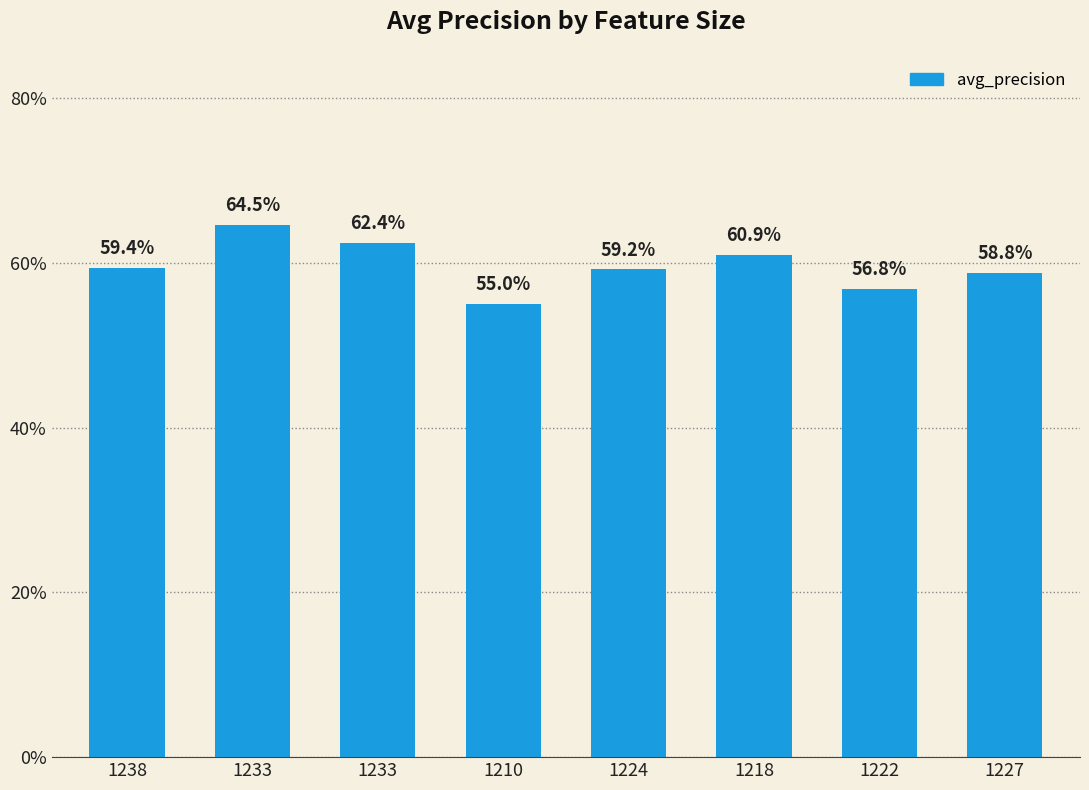

Does the chart contain any negative values?

No